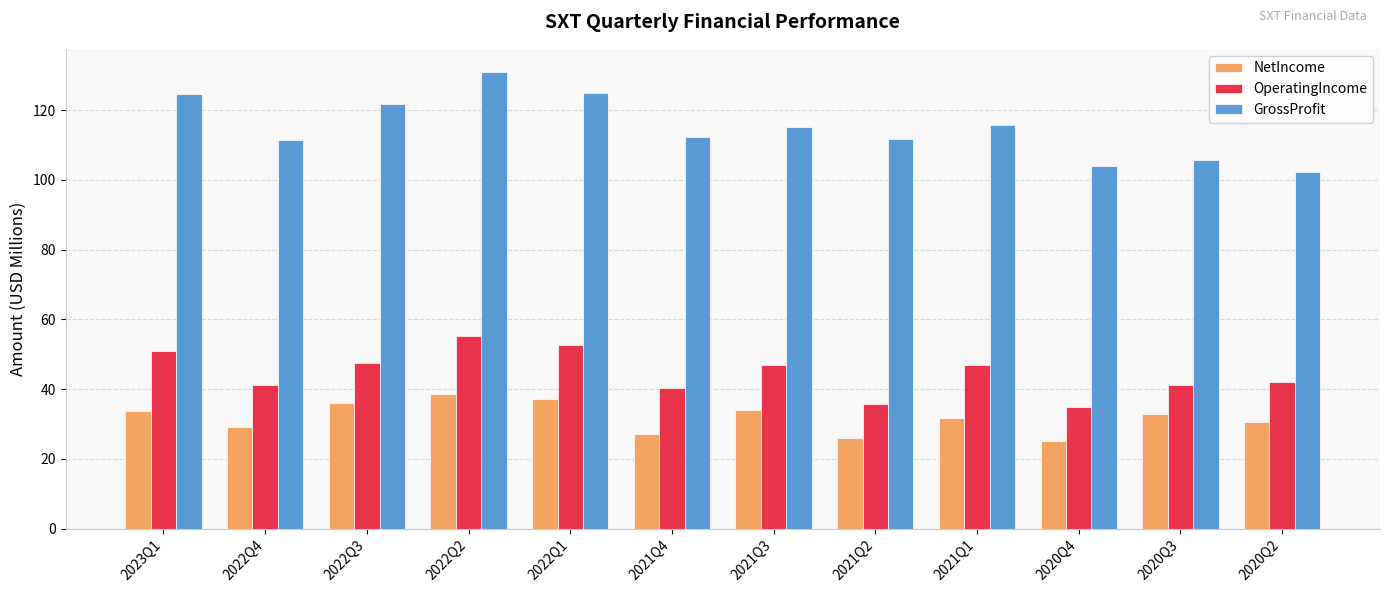

What is the label of the 4th bar from the right?

2021Q1